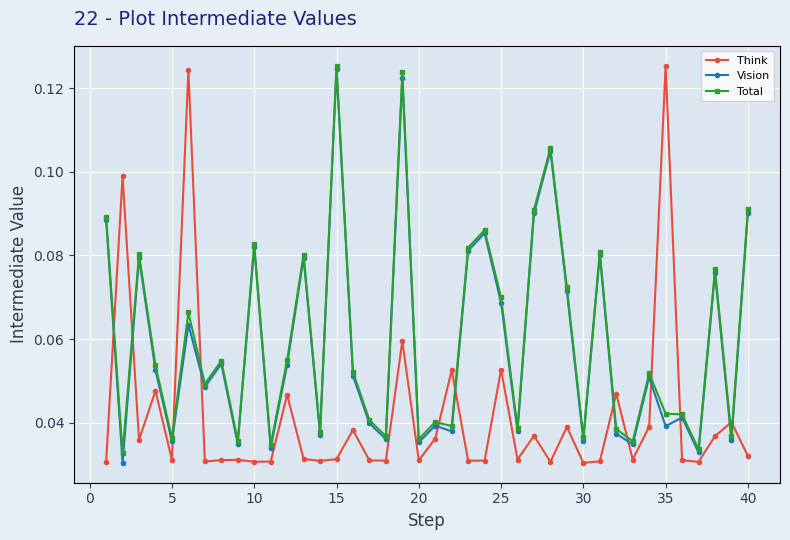

The value of Total at 25 is 21.4. True or false?

False